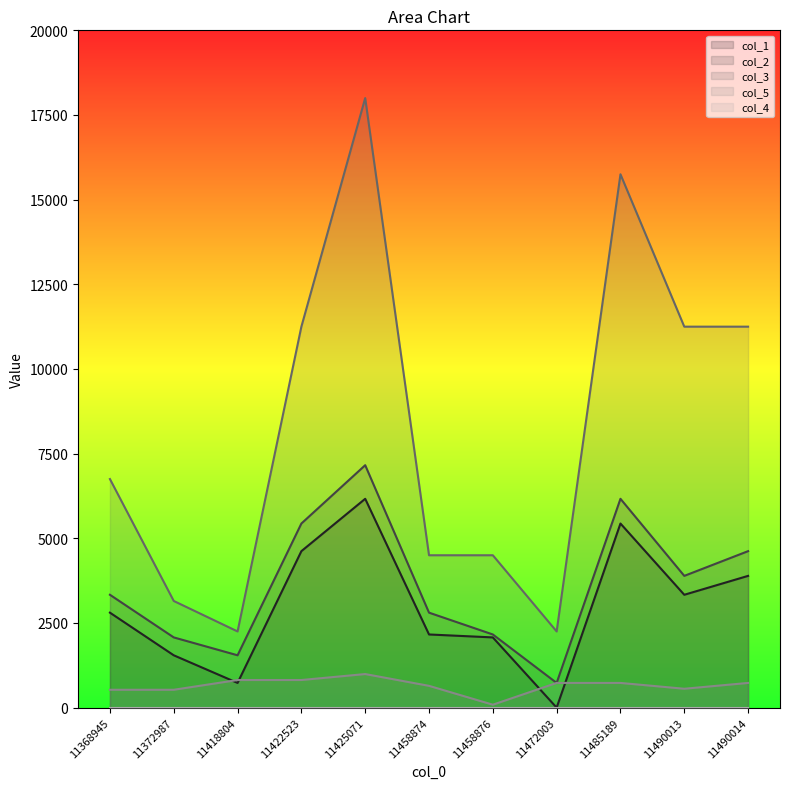

What is the spread (max minus min) of values at 11458874?

4500